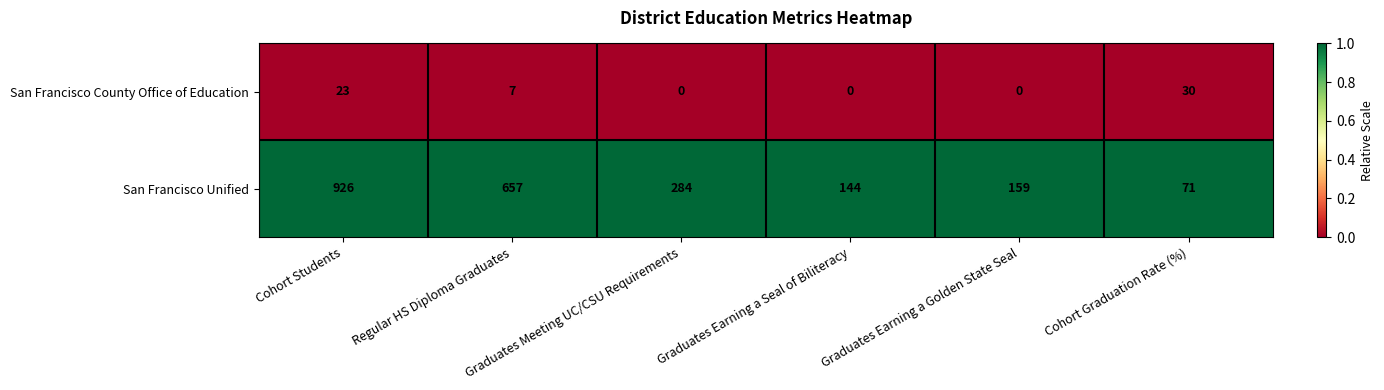

Rank the series by their average value, from highest to lowest.

San Francisco Unified, San Francisco County Office of Education